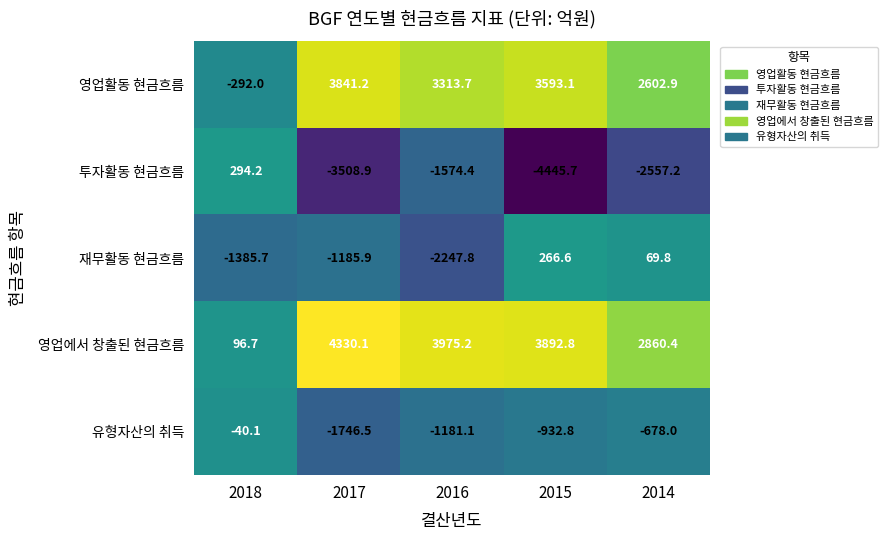

Which label corresponds to the largest value in the chart?

2017